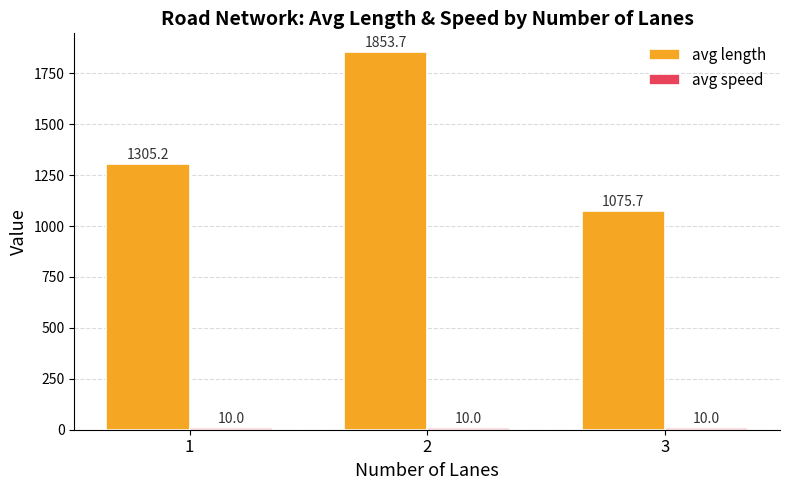

Count the number of data series in this chart.

2